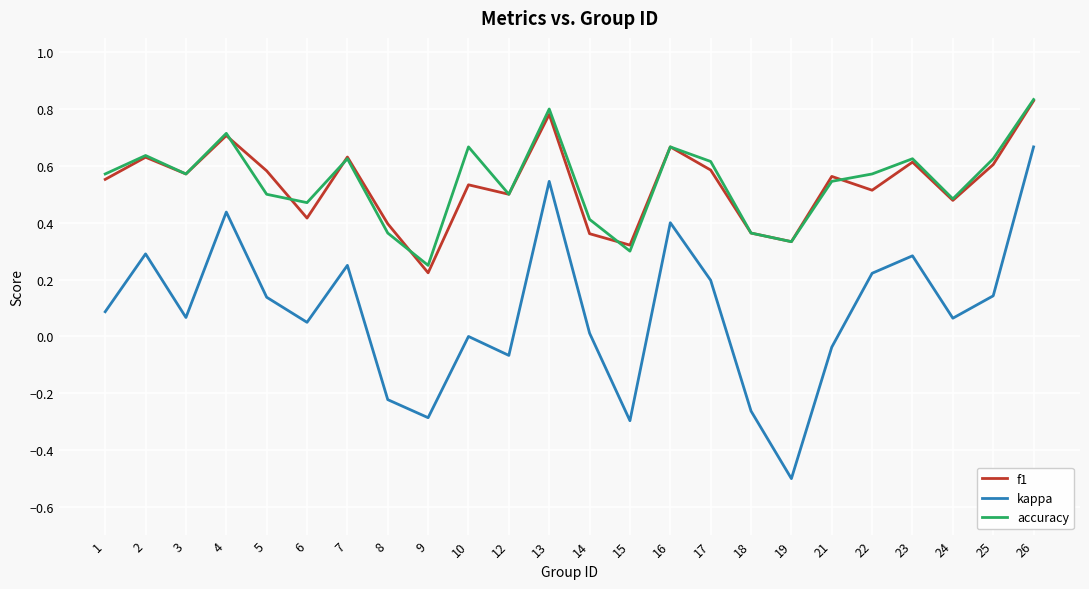

True or false: f1 and kappa cross at least once.

False